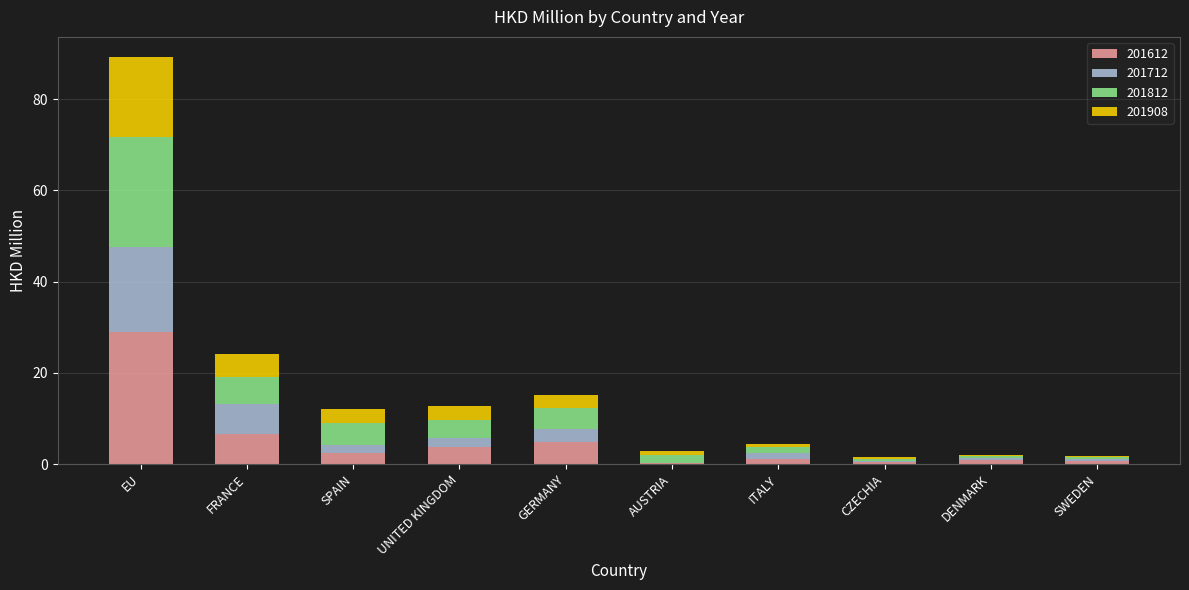

What is the maximum value for 201612?

28.9